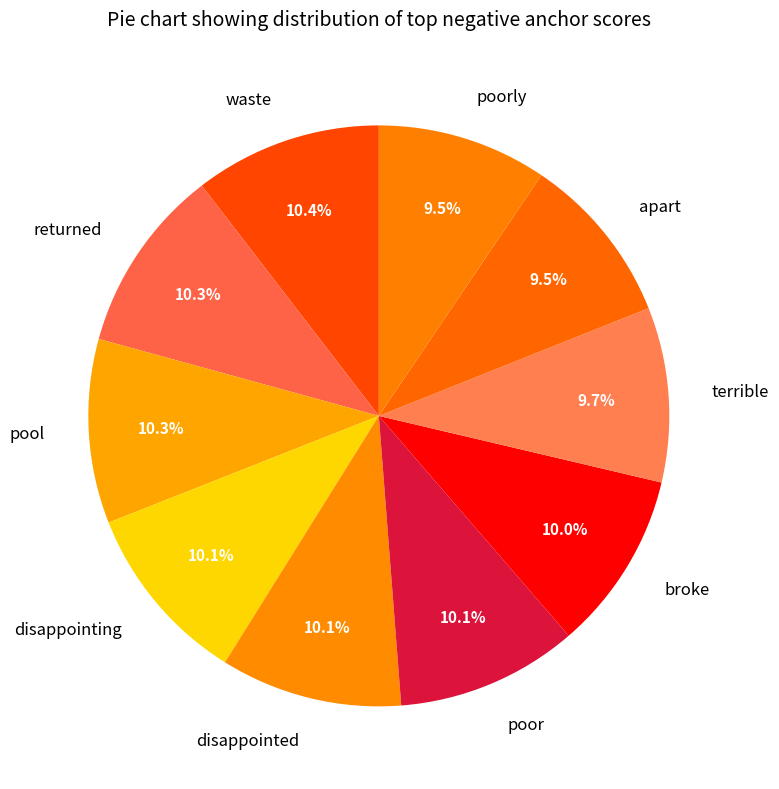

Between returned and terrible, which is larger?

returned